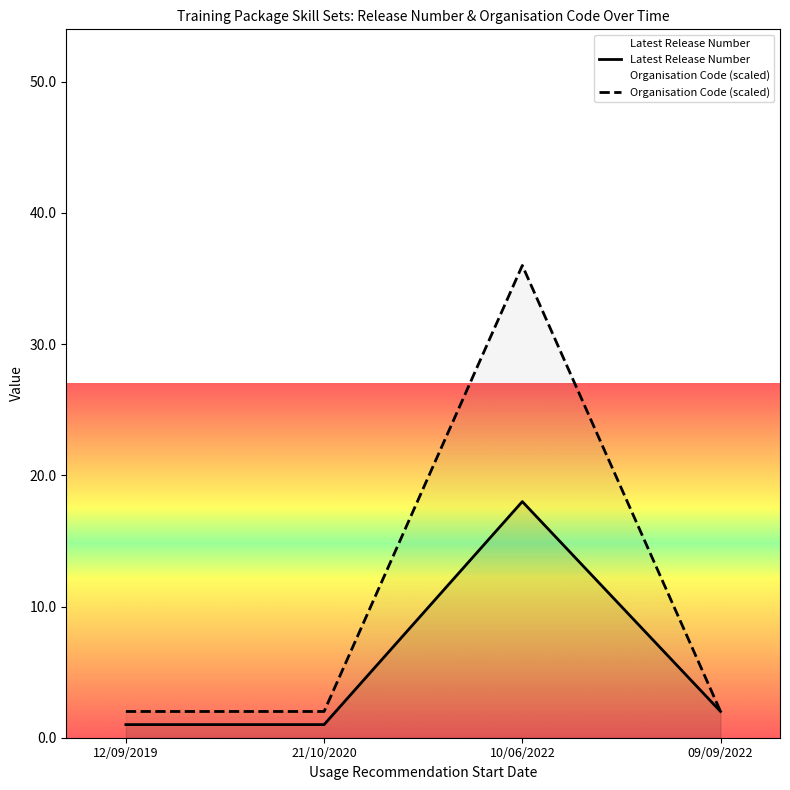

What is the average value of the Latest Release Number series?

6